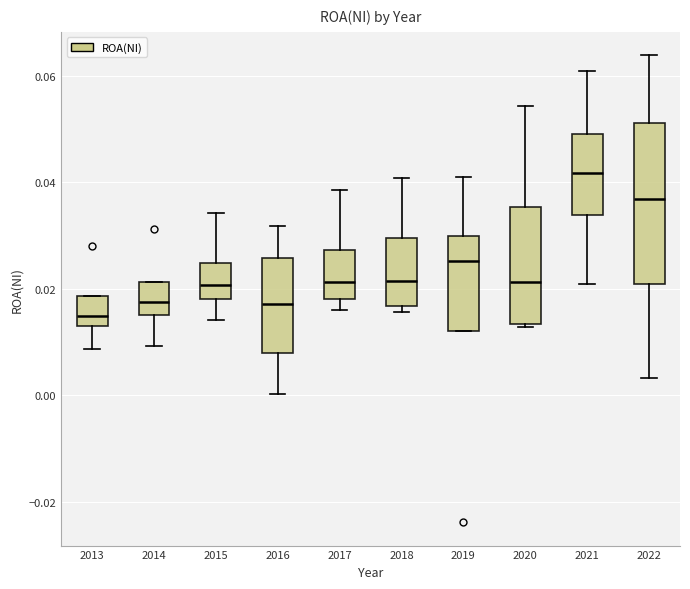

Where does the upper whisker of the box at x = 2015 end on the y-axis? The values are not printed on the chart, so give them approximately, as read against the axis.

0.034